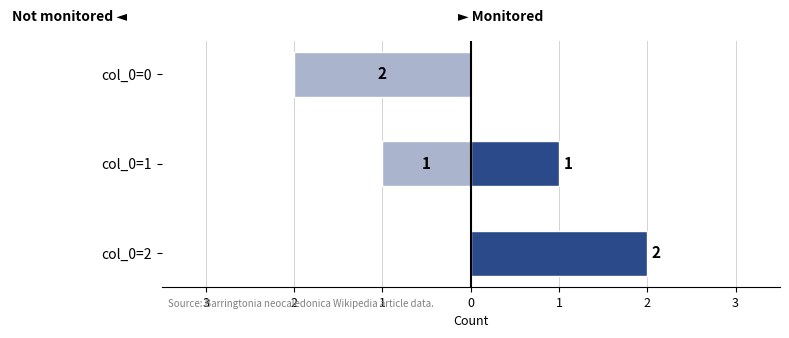

What is the smallest value displayed?

-2